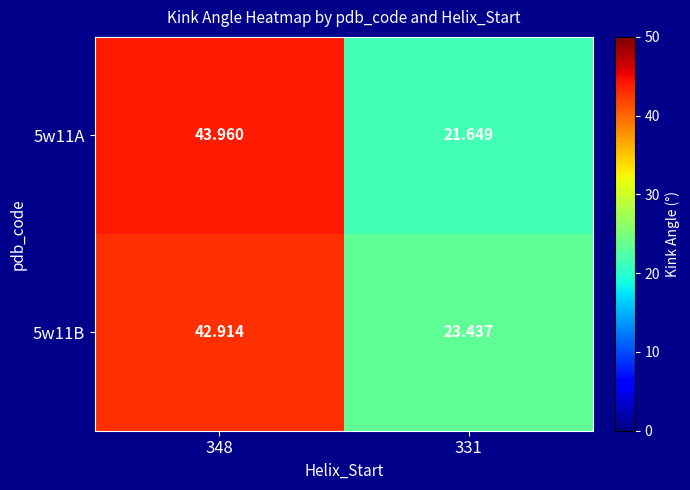

Is the value of 5w11B at 331 greater than the value of 5w11A at 348?

No